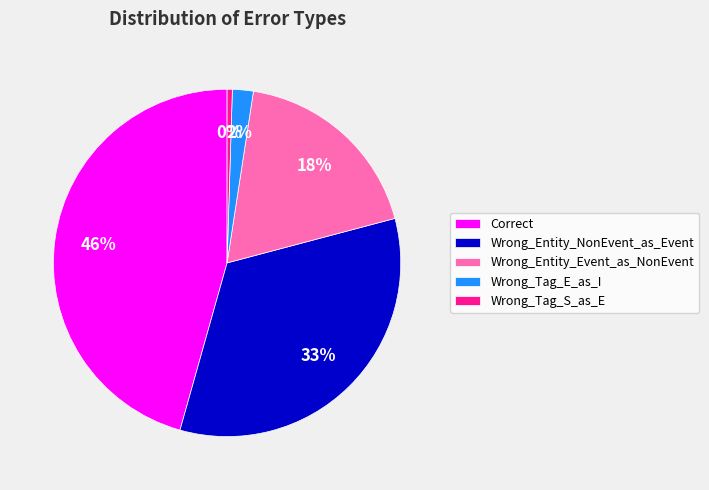

Rank the categories by value from highest to lowest.

Correct, Wrong_Entity_NonEvent_as_Event, Wrong_Entity_Event_as_NonEvent, Wrong_Tag_E_as_I, Wrong_Tag_S_as_E